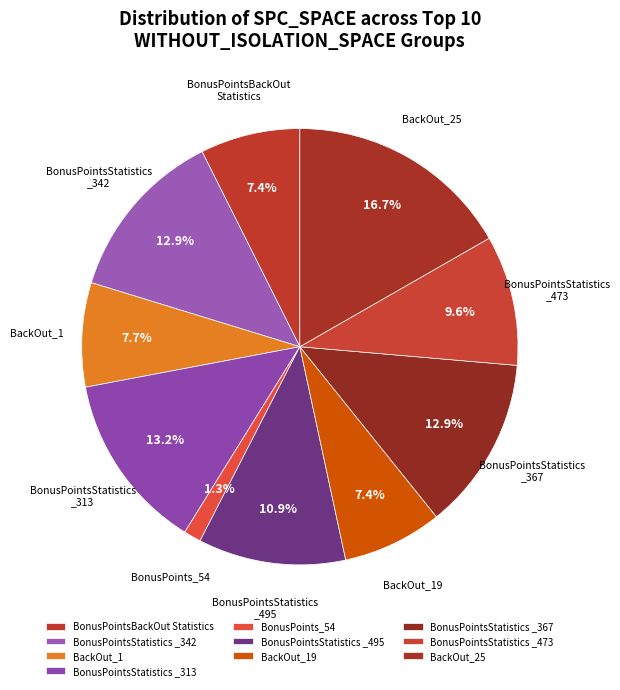

What is the largest slice in the pie chart?

BackOut_25